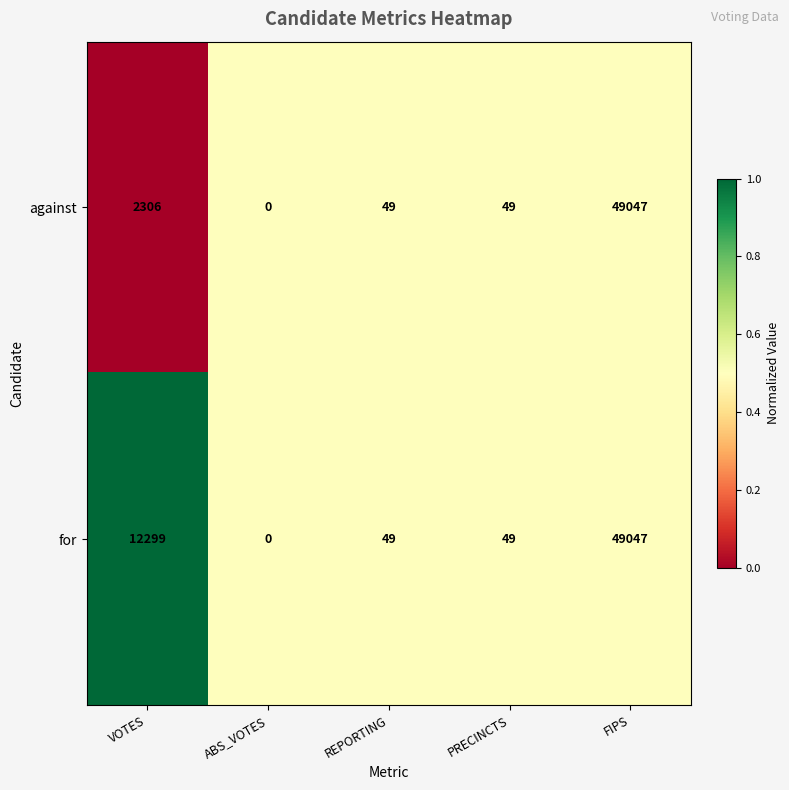

The for series shows 0 at ABS_VOTES. True or false?

True